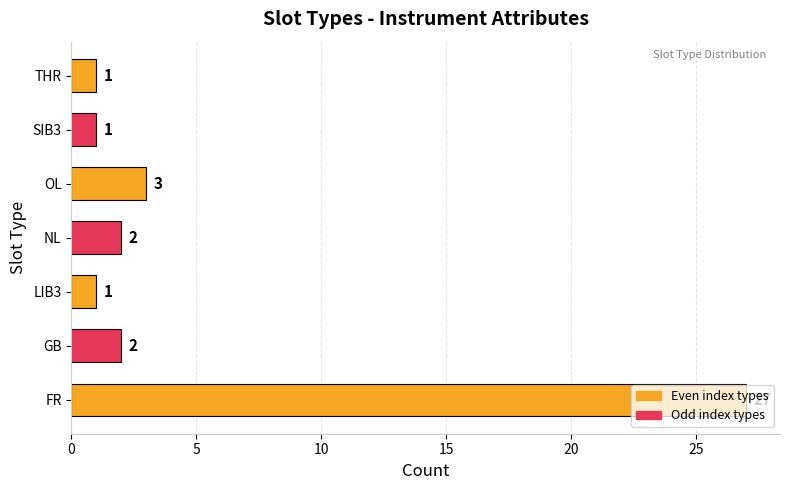

The chart shows a value of 1 at LIB3. True or false?

True